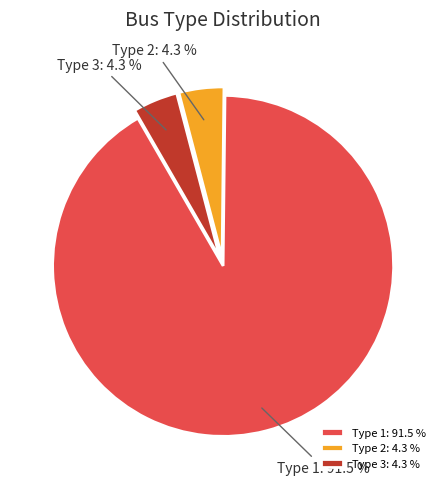

Which slice is the largest?

Type 1: 91.5 %